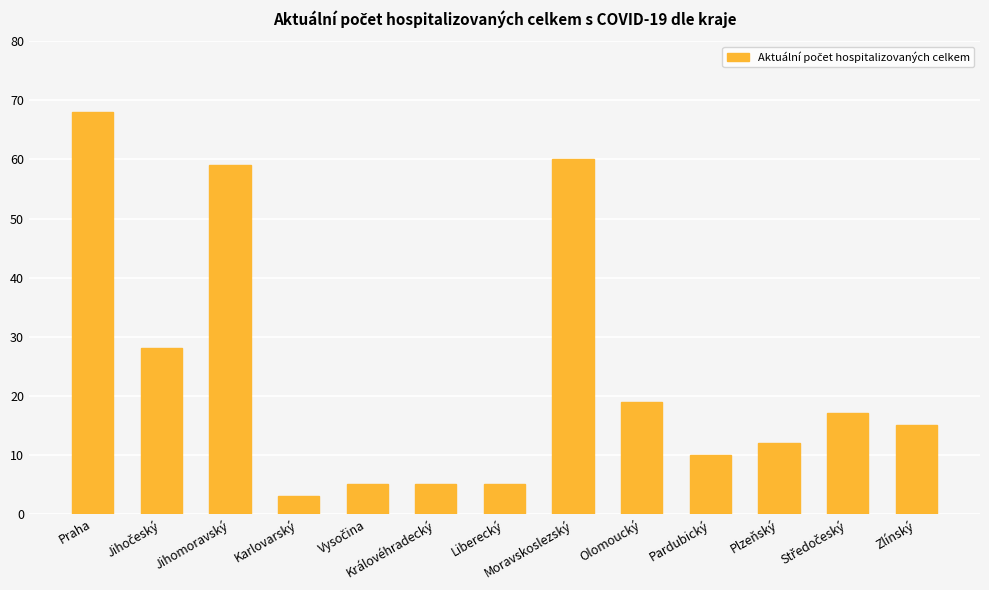

How many values are below 15?

6